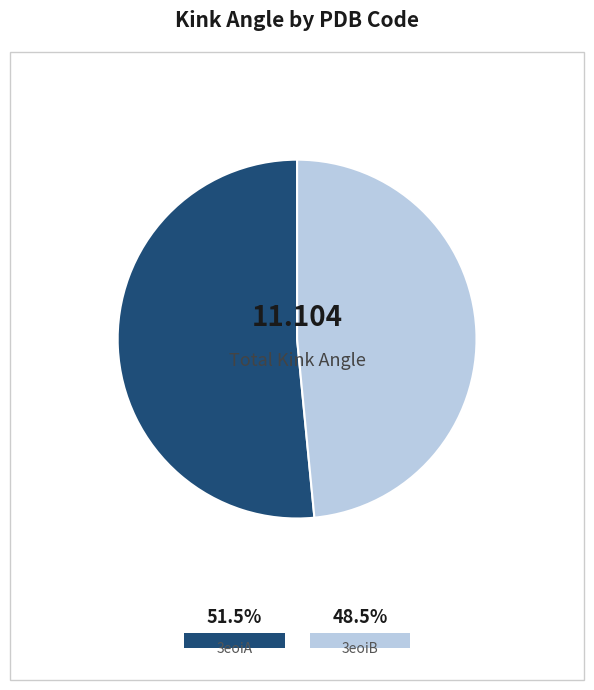

Is 3eoiB the majority of the pie?

No